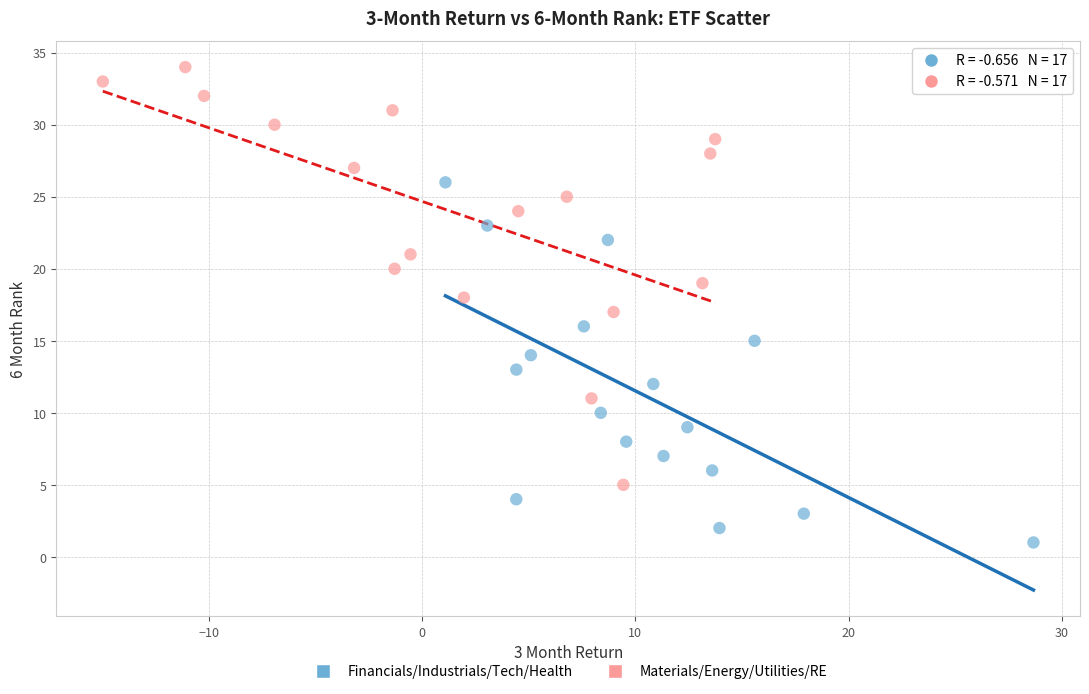

Which series reaches the minimum Y coordinate?

Financials/Industrials/Tech/Health